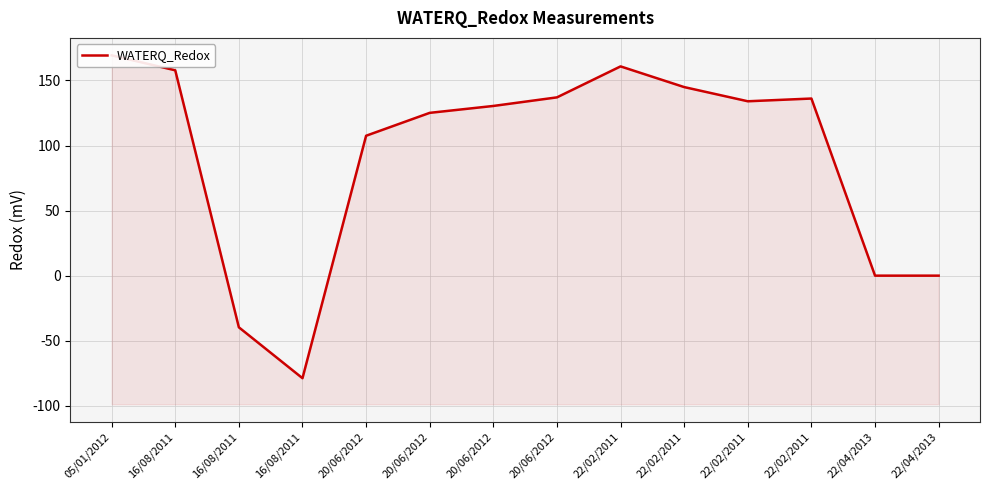

Which has a higher value, 22/02/2011 or 16/08/2011?

22/02/2011